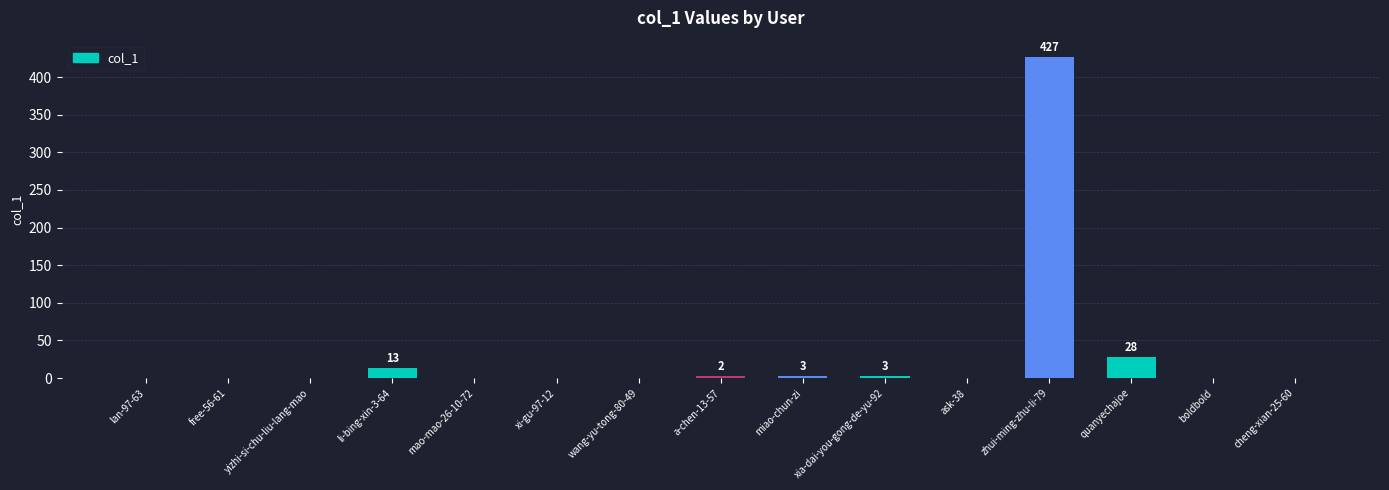

Between li-bing-xin-3-64 and yizhi-si-chu-liu-lang-mao, which is larger?

li-bing-xin-3-64